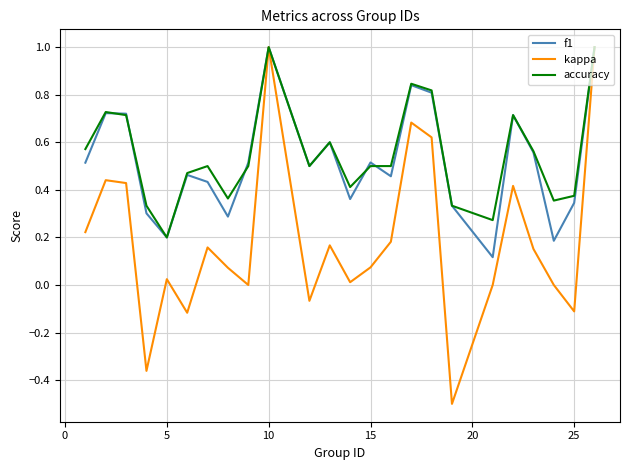

What is the maximum value shown in the chart?

1.0